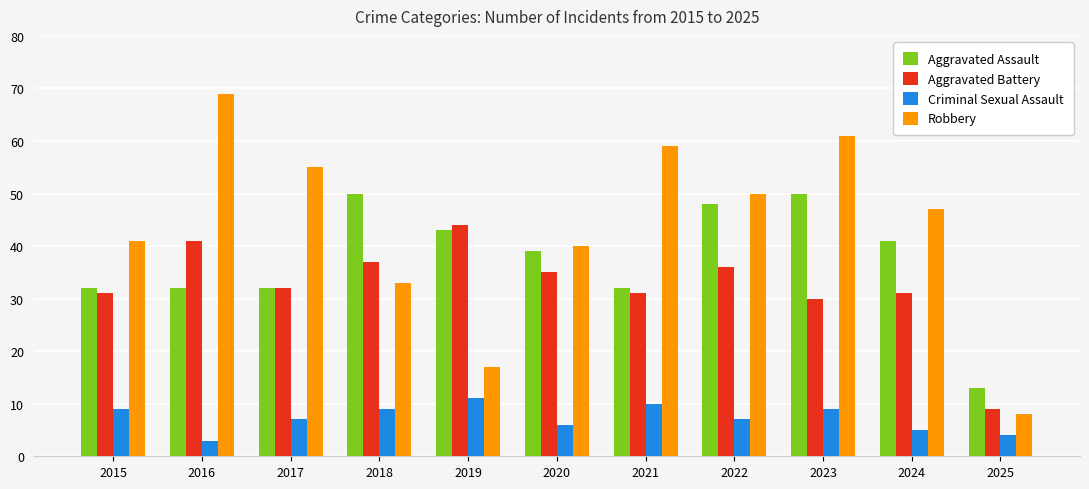

What is the average value of the Aggravated Battery series?

32